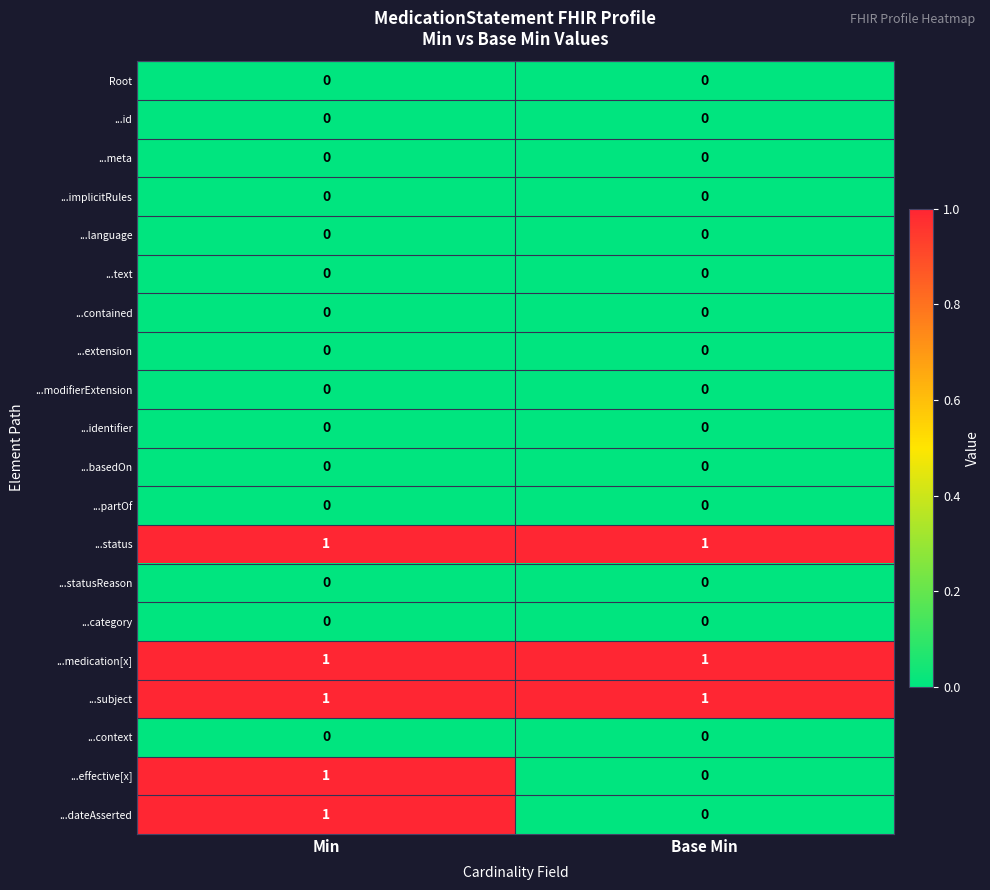

At which category is the sum across all series the highest?

Min